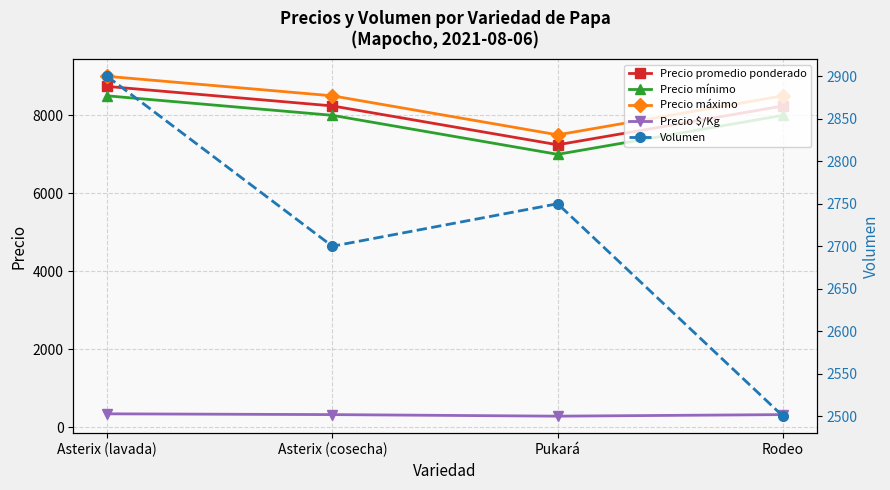

What is the average value of the Precio promedio ponderado series?

8117